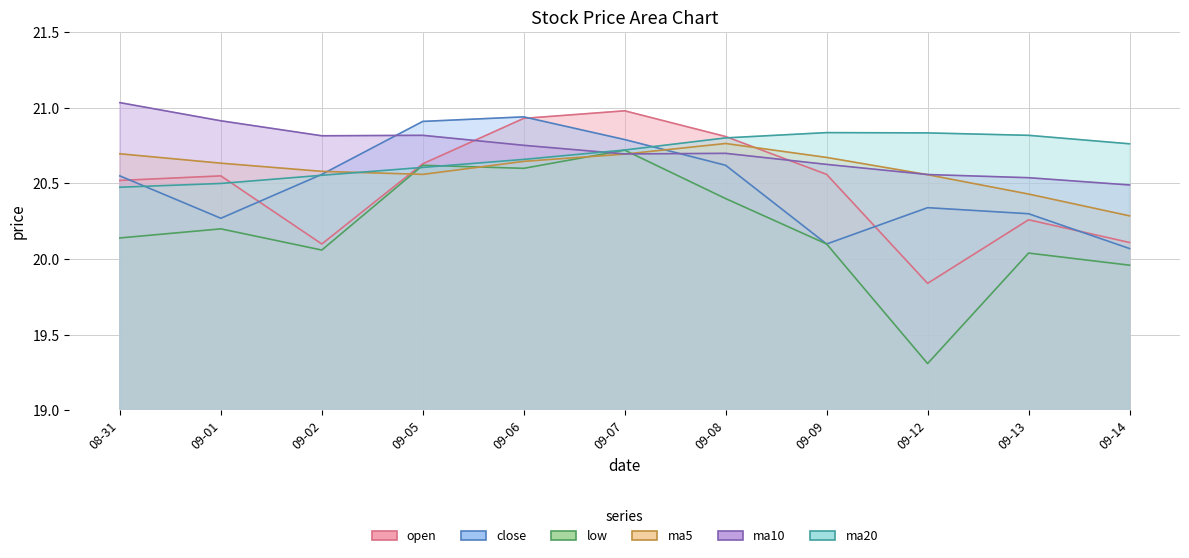

In close, how many points are higher than both neighbors (excluding endpoints)?

2